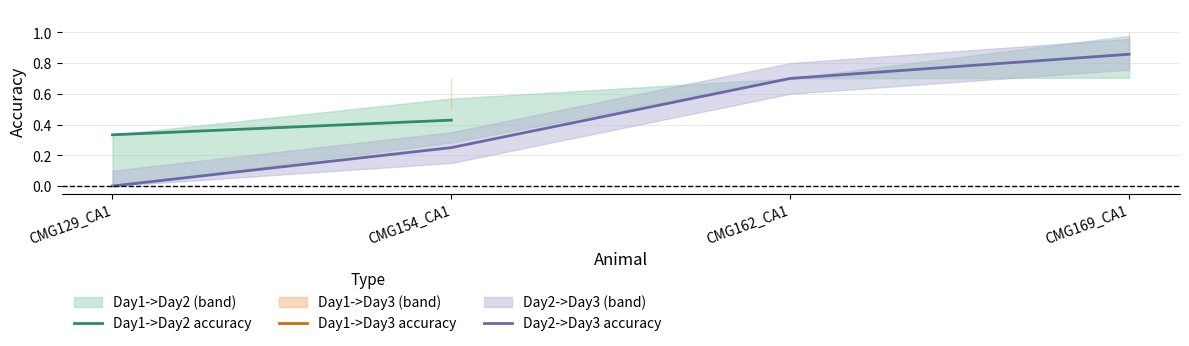

At how many categories does at least one series exceed 0?

4